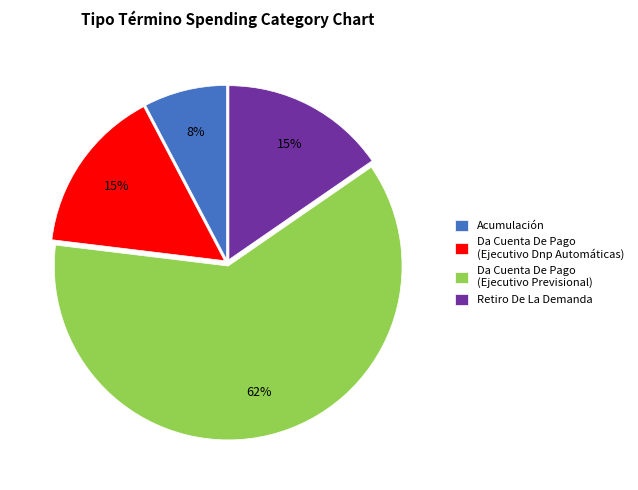

To the nearest percent, what is the difference between the largest and smallest slice percentages?

54%